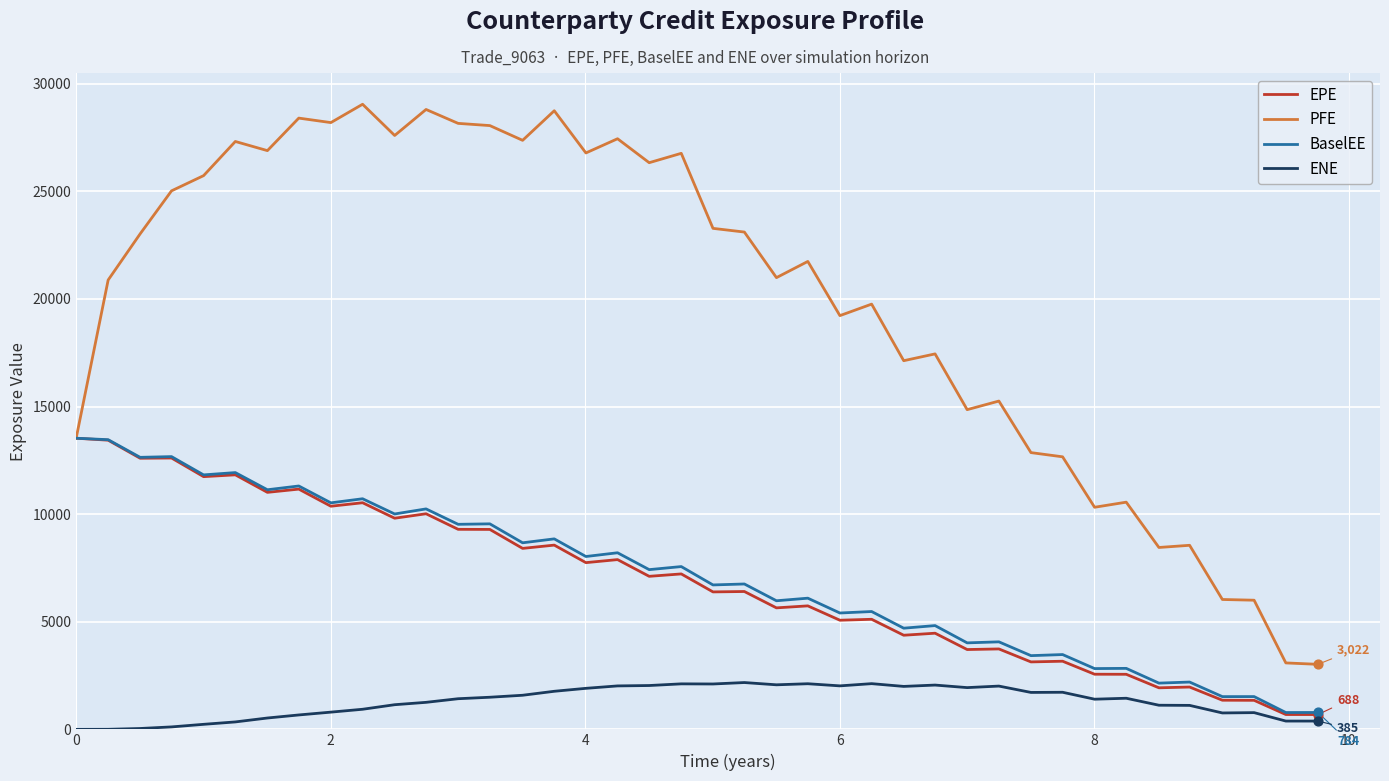

What are all the series names shown in the legend?

EPE, PFE, BaselEE, ENE